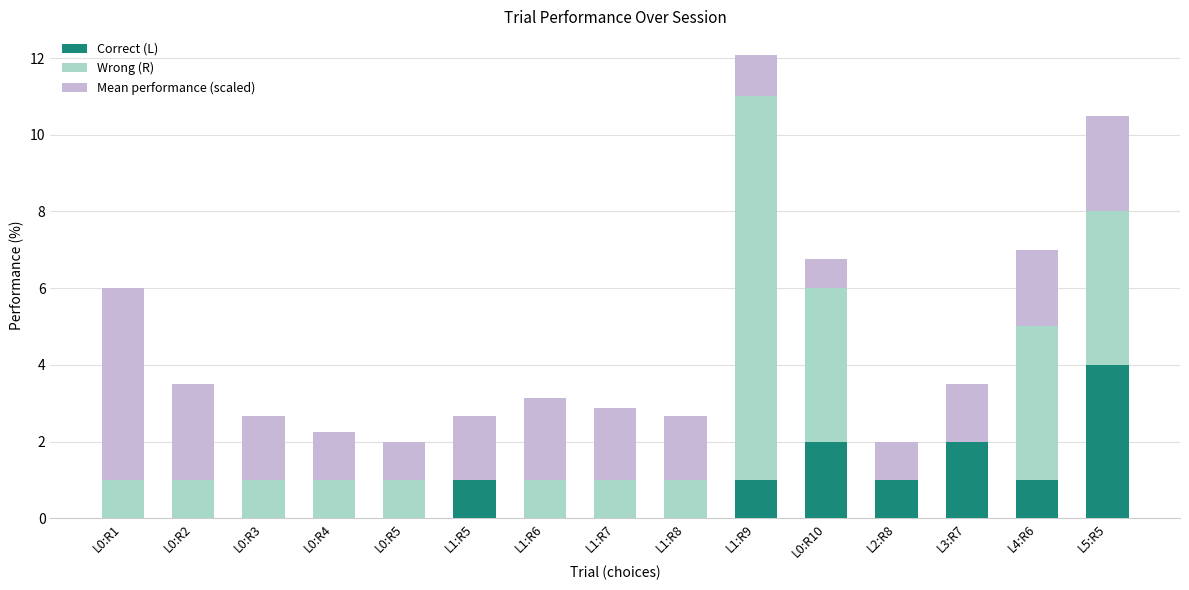

What is the highest value of the Correct (L) series?

4.0